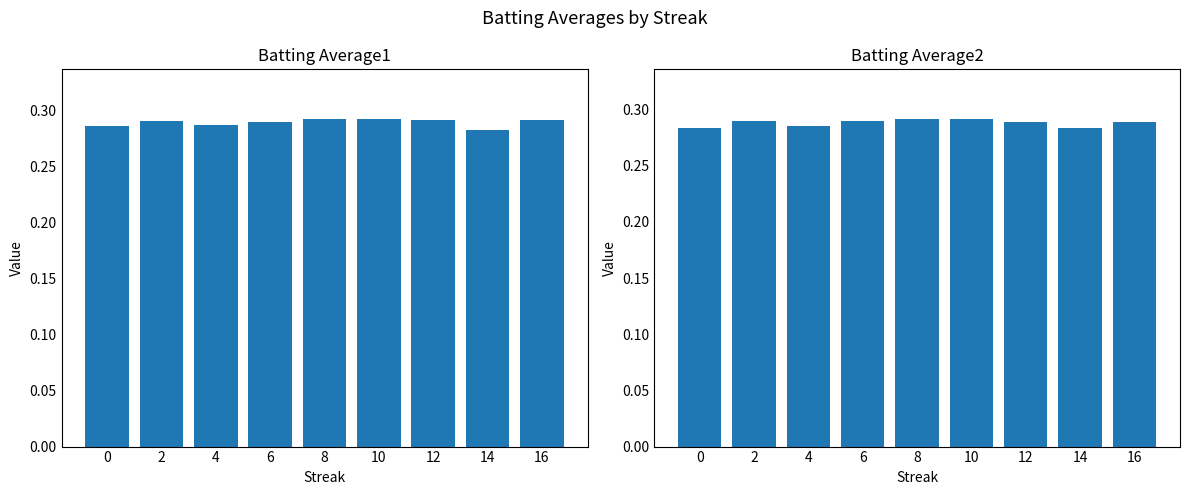

What is the maximum value shown in the chart?

0.3